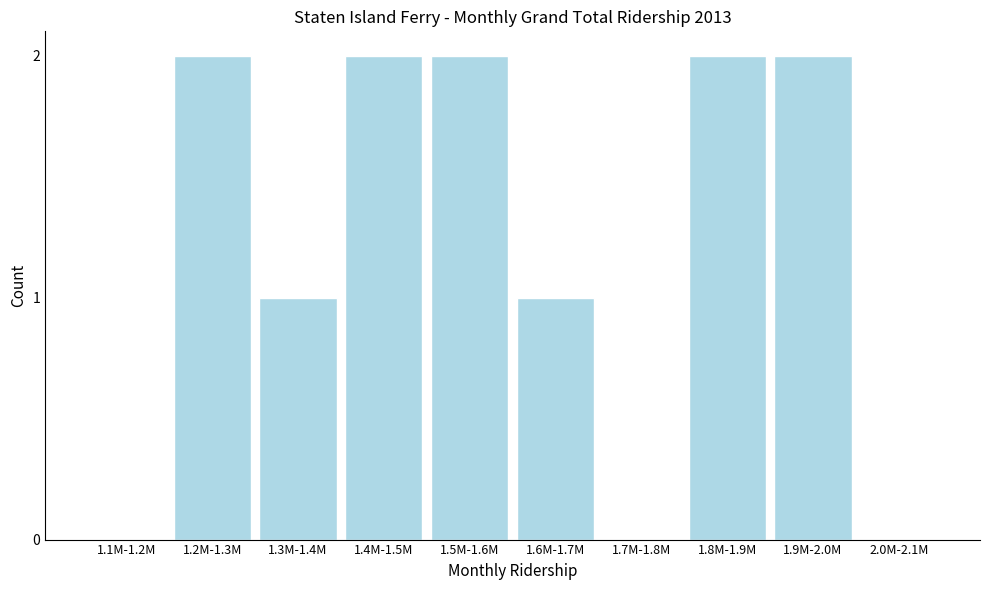

Reading right to left, transcribe all the data shown in this chart.

2.0M-2.1M=0	1.9M-2.0M=2	1.8M-1.9M=2	1.7M-1.8M=0	1.6M-1.7M=1	1.5M-1.6M=2	1.4M-1.5M=2	1.3M-1.4M=1	1.2M-1.3M=2	1.1M-1.2M=0